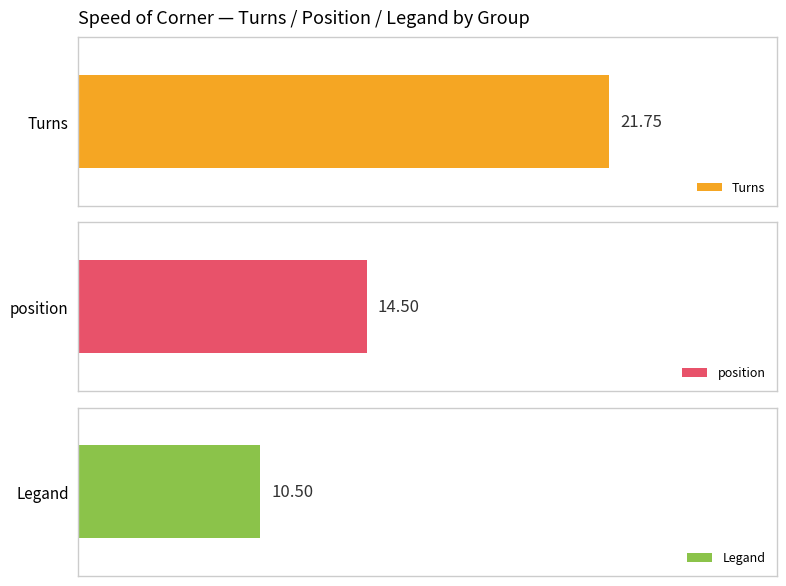

Rank the series by their average value, from lowest to highest.

Legand, position, Turns